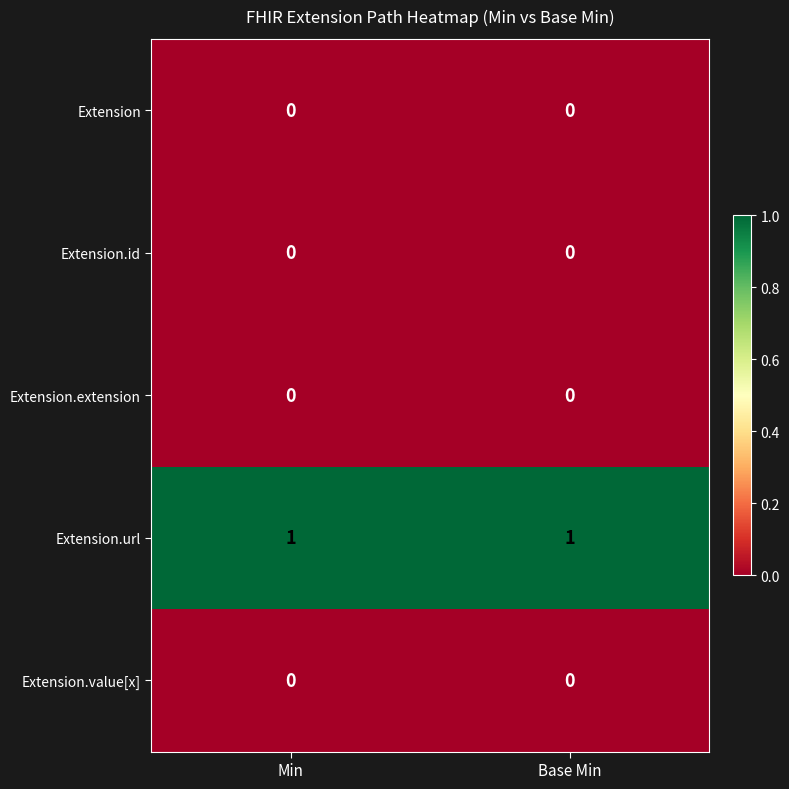

True or false: Extension.url has a value of 0 at Base Min.

False